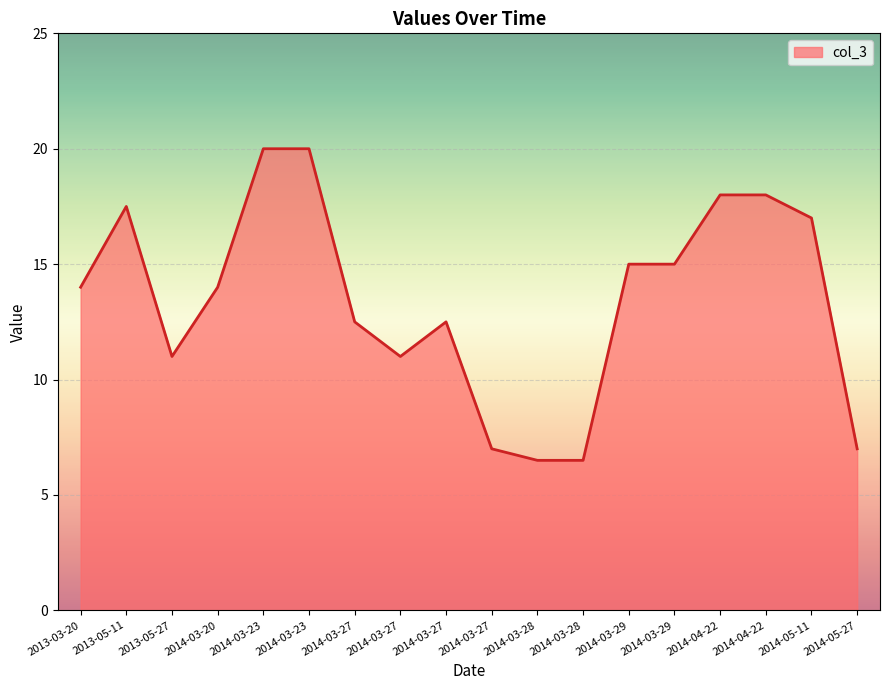

What is the maximum value shown in the chart?

20.0